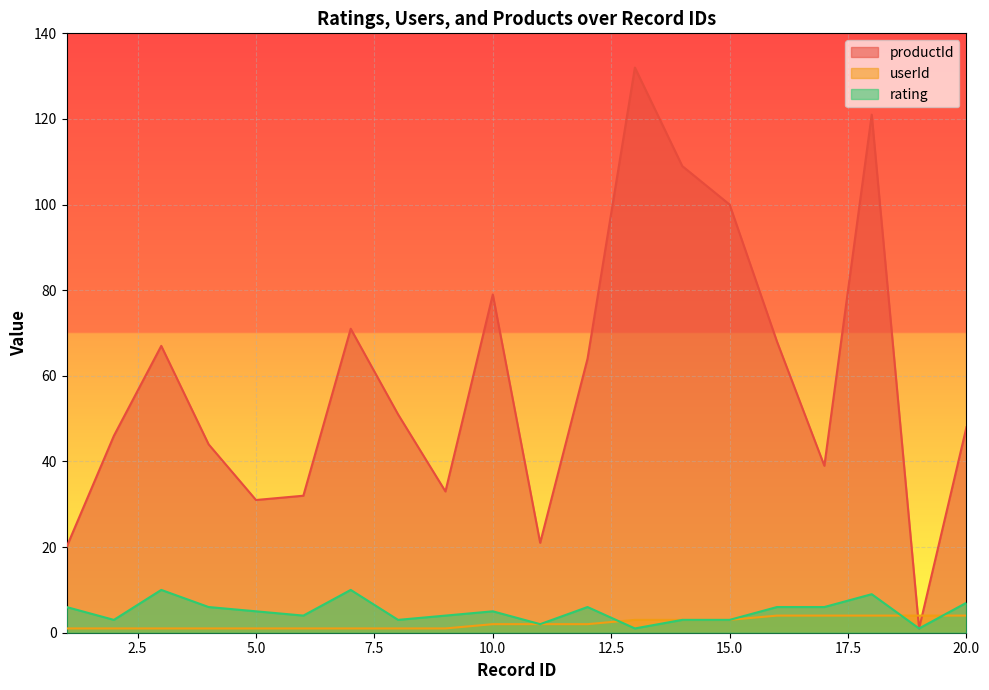

True or false: productId and rating intersect in this chart.

False